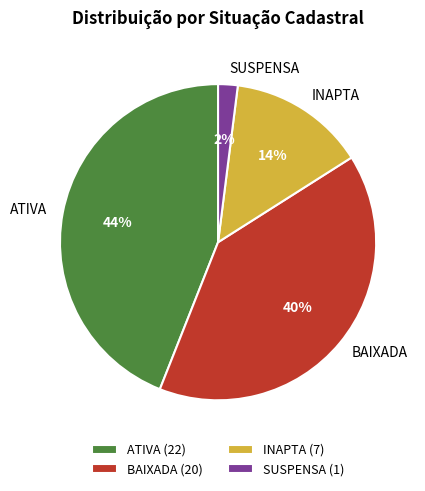

To the nearest percent, what is the difference between the ATIVA and SUSPENSA slice percentages?

42%